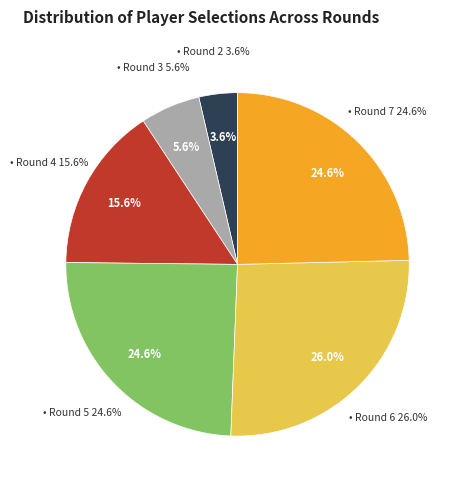

Combined, do Round 7 and Round 4 account for over 50%?

No